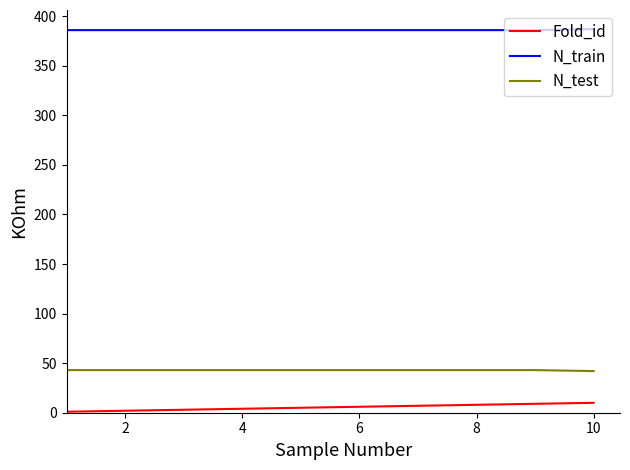

What is the maximum value for Fold_id?

10